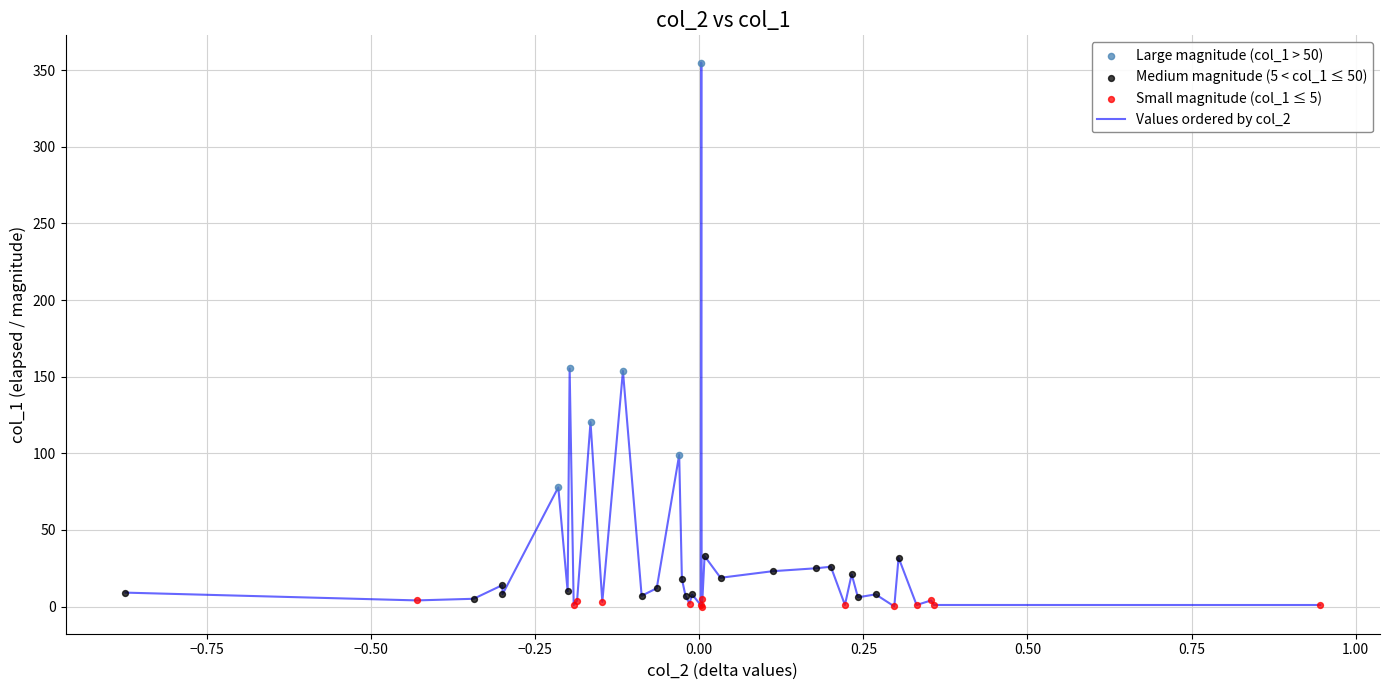

What is the maximum value shown in the chart?

355.1